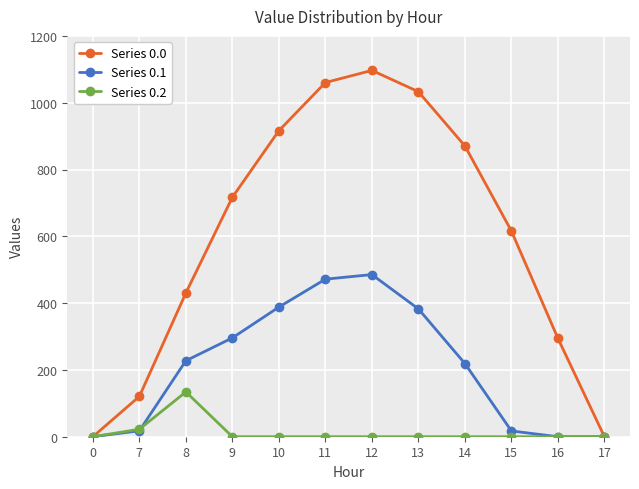

What is the sum of the Series 0.1 values at 12 and 13?

868.1